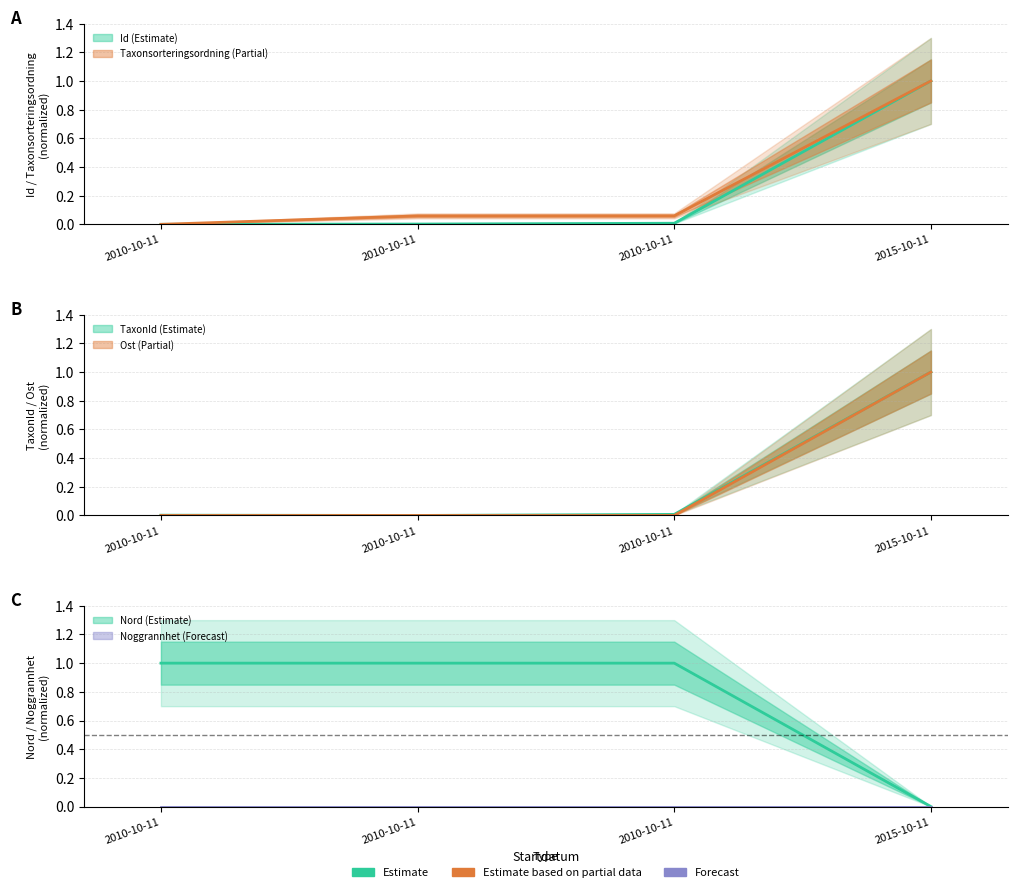

True or false: TaxonId and Ost intersect in this chart.

False